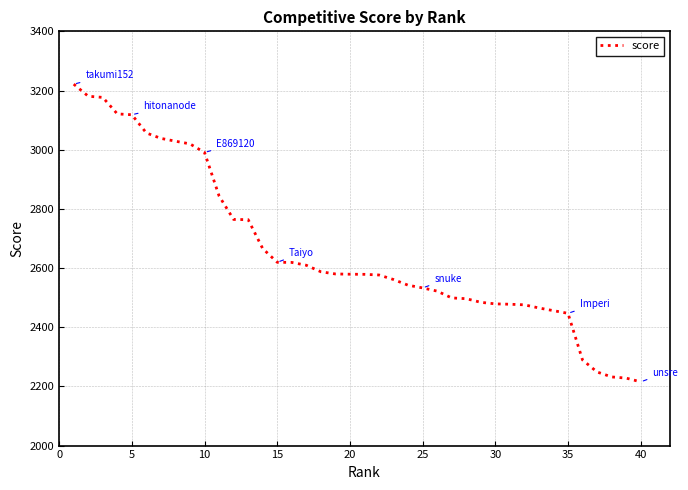

What is the greatest value displayed?

3221.5